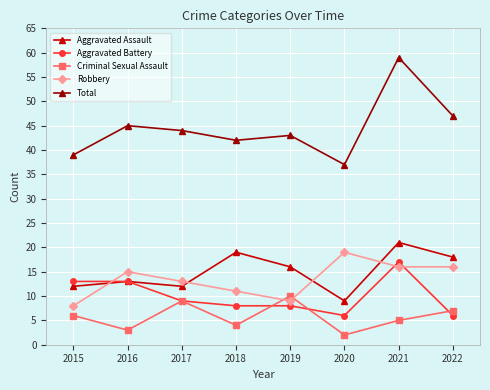

Which category has the highest value across all series?

2021